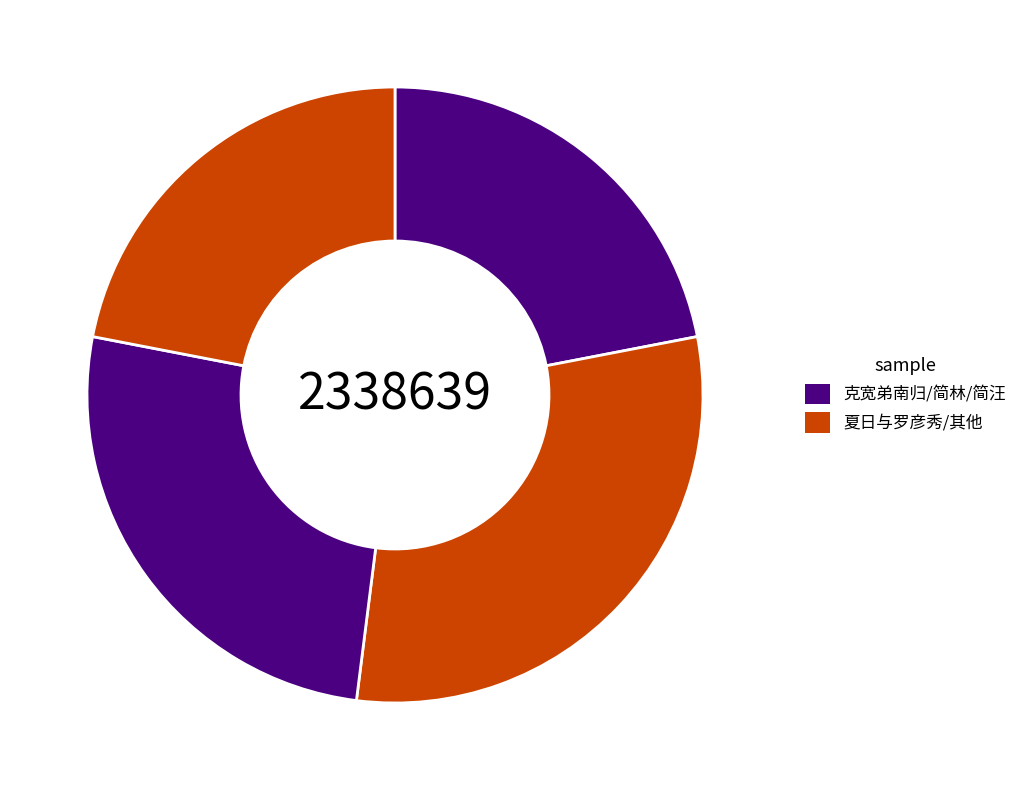

How many segments does this pie chart have?

4